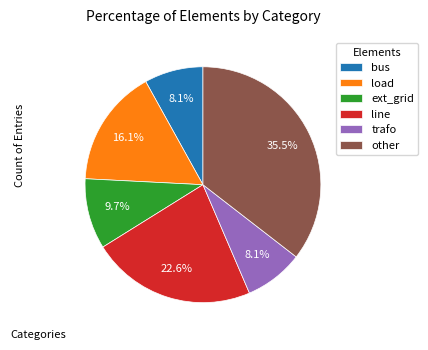

What is the ratio of the value at trafo to the value at line?

0.4